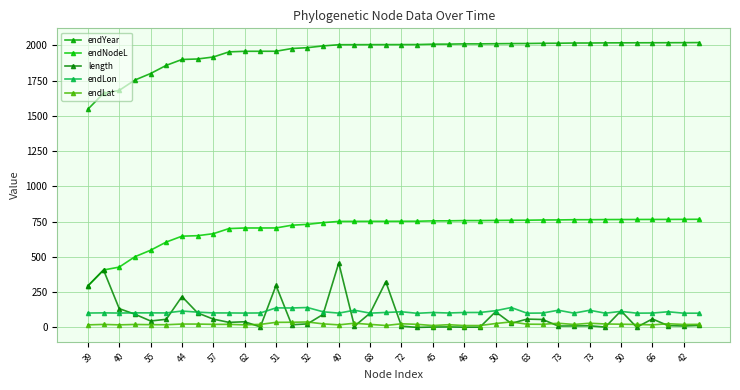

What is the smallest value displayed?

0.6